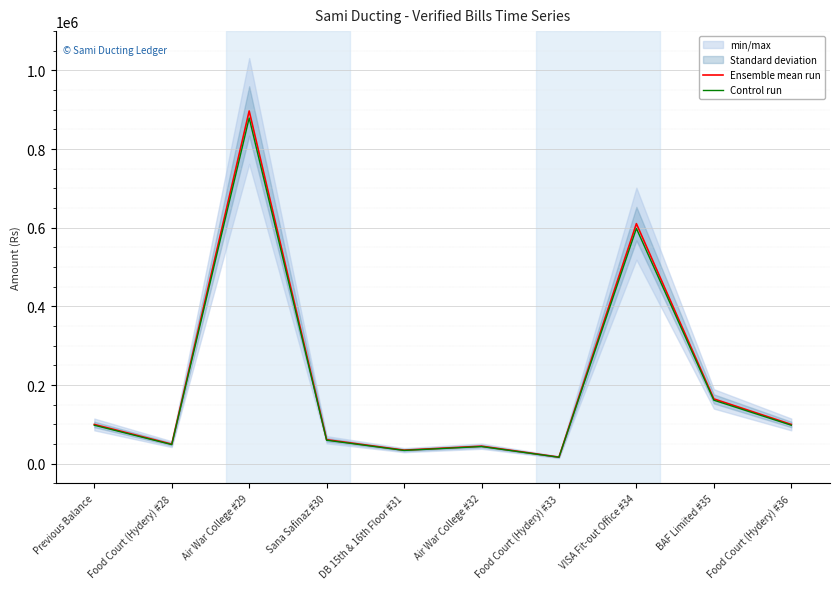

True or false: Control run has a value of 598254.7 at VISA Fit-out Office #34.

True